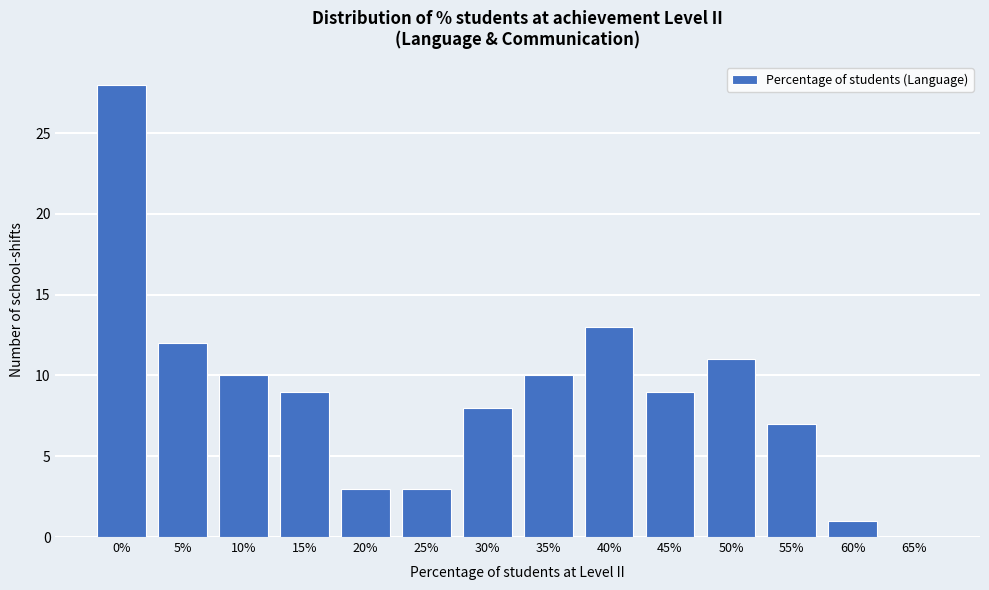

Reading left to right, list all the values displayed in this chart.

0%=28	5%=12	10%=10	15%=9	20%=3	25%=3	30%=8	35%=10	40%=13	45%=9	50%=11	55%=7	60%=1	65%=0